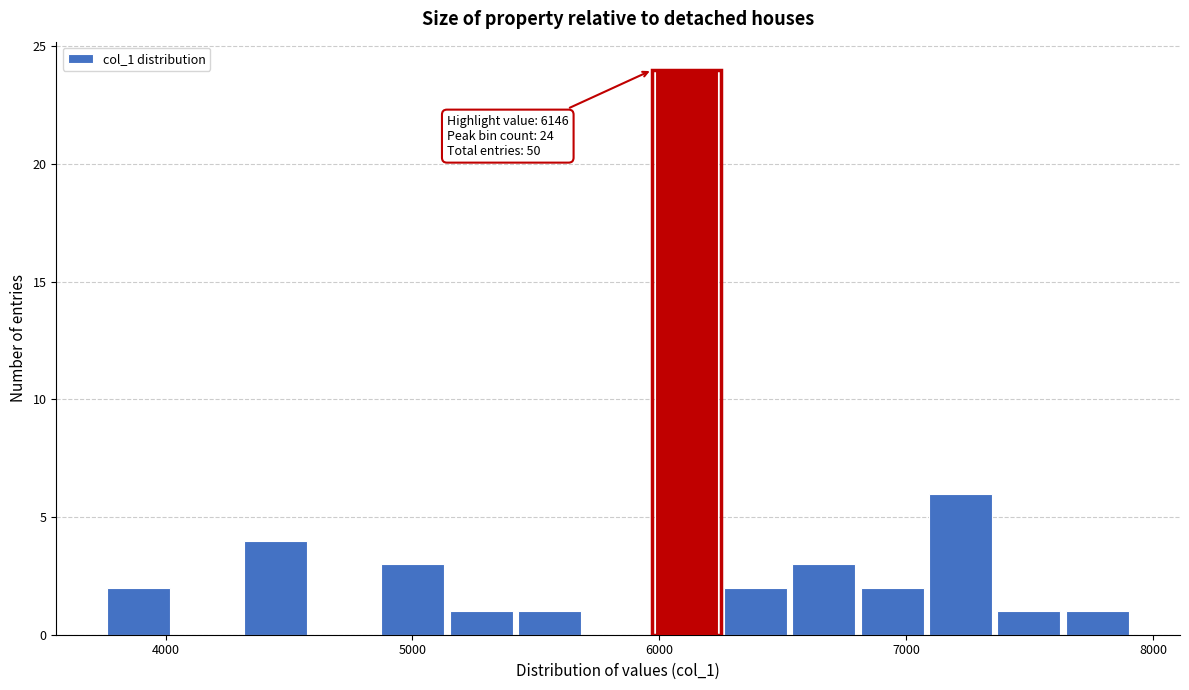

Around what value on the x-axis is the tallest bar? Give the approximate position of its centre, as read against the axis.

6100